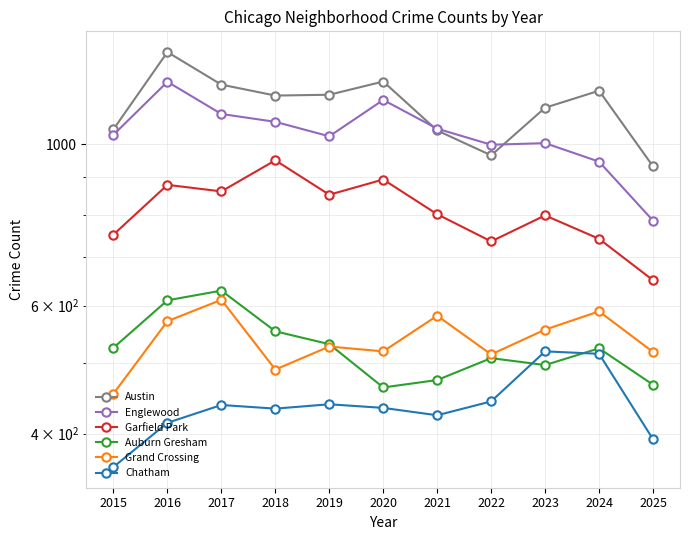

What is the value of the Englewood point at the 10th from the left?

946